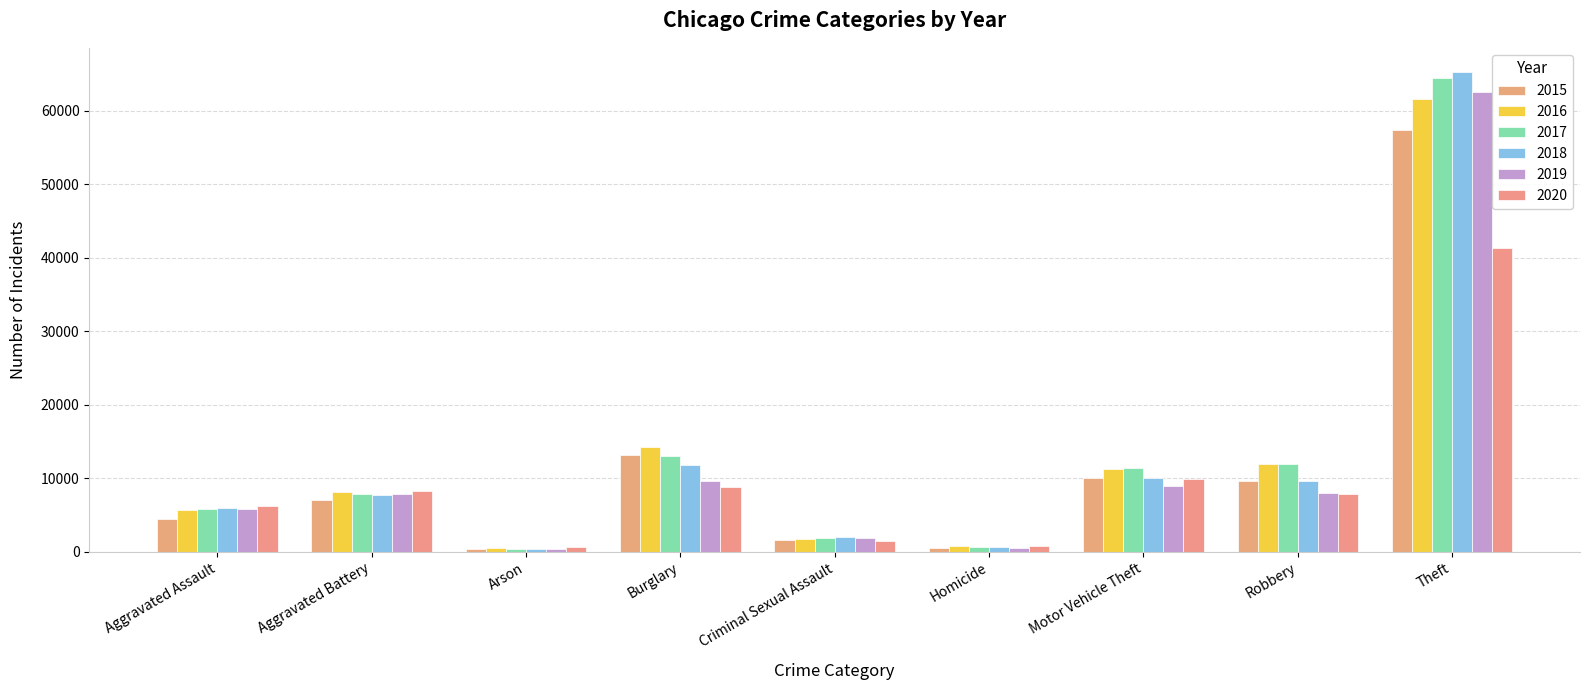

Is it true that 2015 equals 496 at Homicide?

True